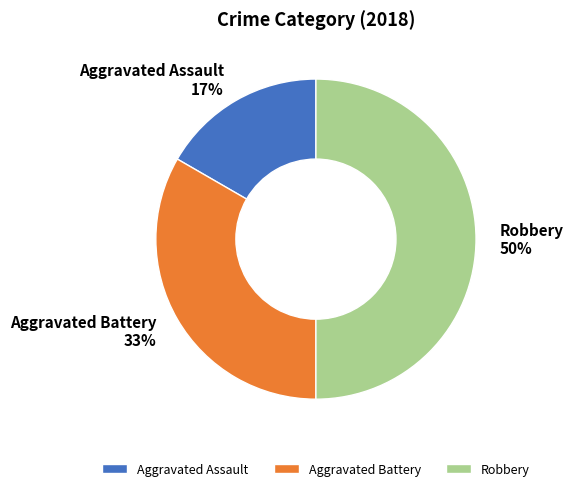

To the nearest percent, what is the average slice percentage?

33%